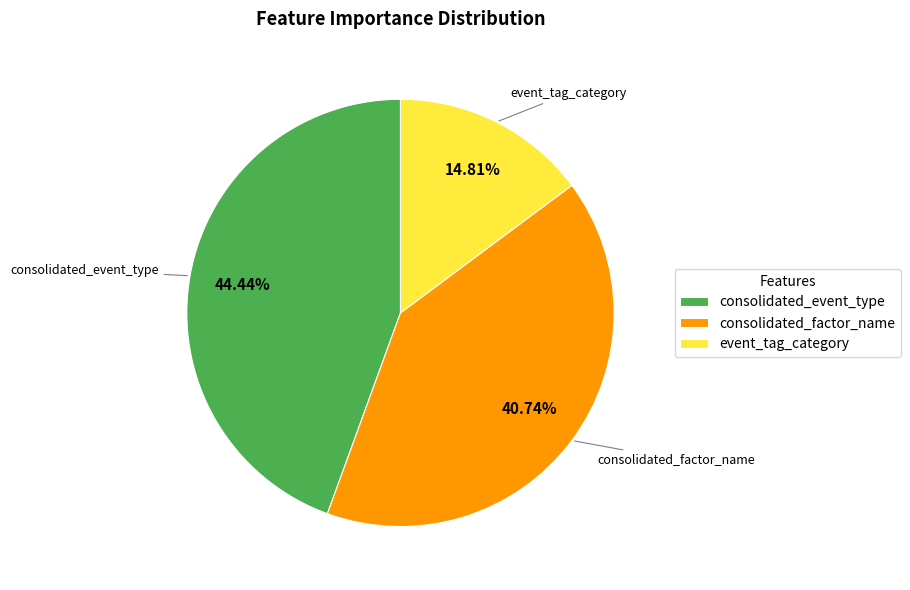

Count the number of slices in the pie.

3